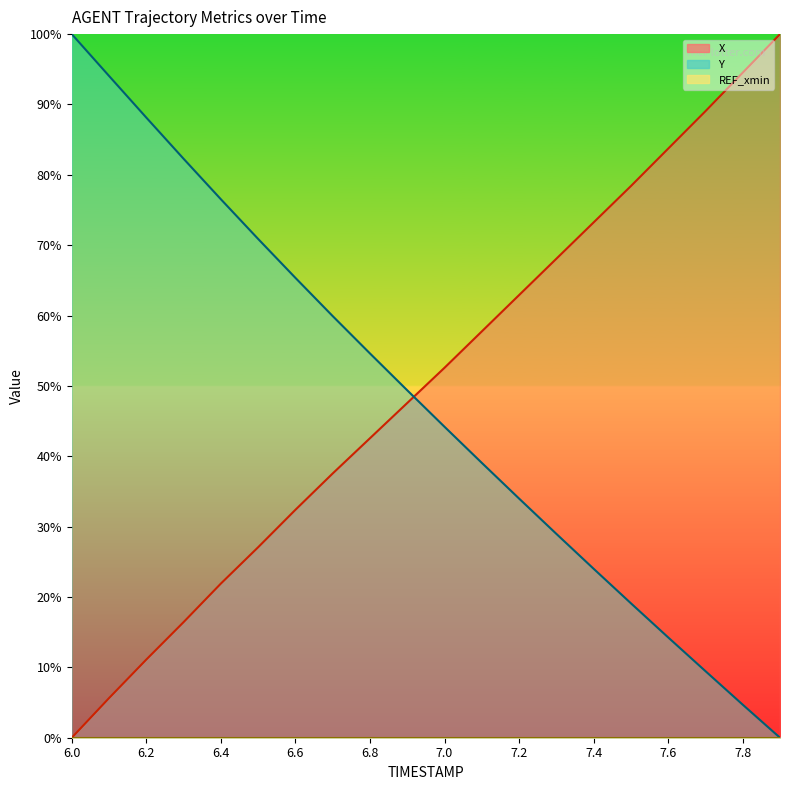

Reading left to right, transcribe all the data shown in this chart.

X: 6.0=0.0	6.1=5.6	6.2=11.1	6.3=16.4	6.4=21.9	6.5=27.1	6.6=32.4	6.7=37.6	6.8=42.6	6.9=47.6	7.0=52.6	7.1=57.7	7.2=62.9	7.3=68.1	7.4=73.2	7.5=78.4	7.6=83.7	7.7=89.0	7.8=94.5	7.9=100.0
Y: 6.0=100.0	6.1=94.1	6.2=88.1	6.3=82.3	6.4=76.5	6.5=70.9	6.6=65.4	6.7=59.9	6.8=54.6	6.9=49.4	7.0=44.2	7.1=39.1	7.2=34.0	7.3=29.0	7.4=24.0	7.5=19.1	7.6=14.3	7.7=9.5	7.8=4.7	7.9=0.0